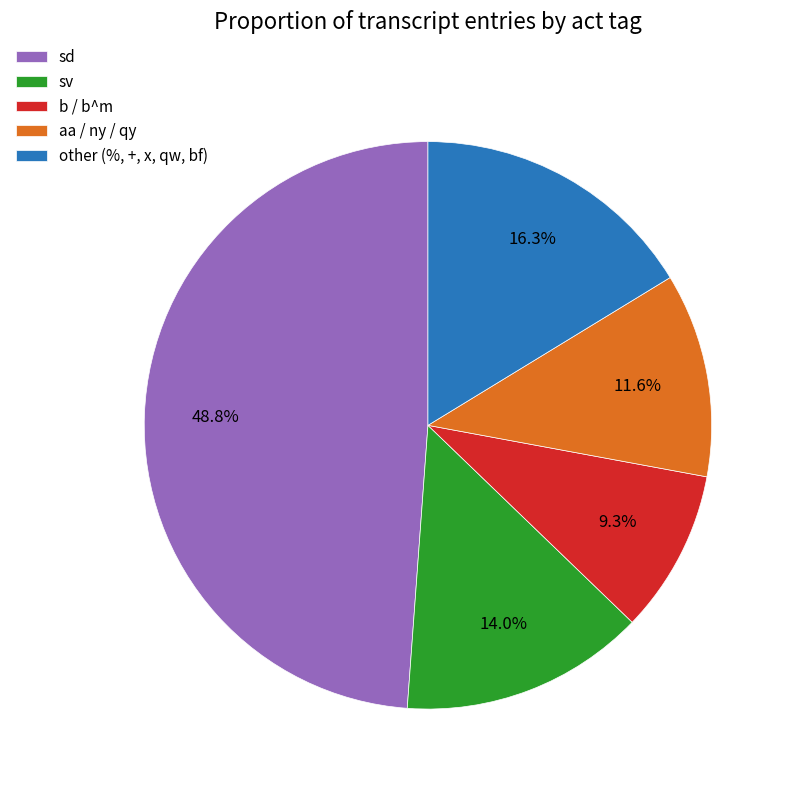

Does any single category account for the majority?

No